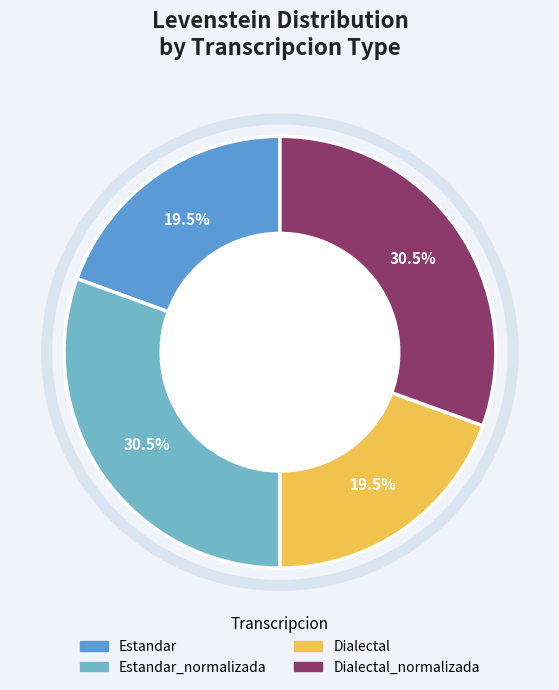

Does any single category account for the majority?

No